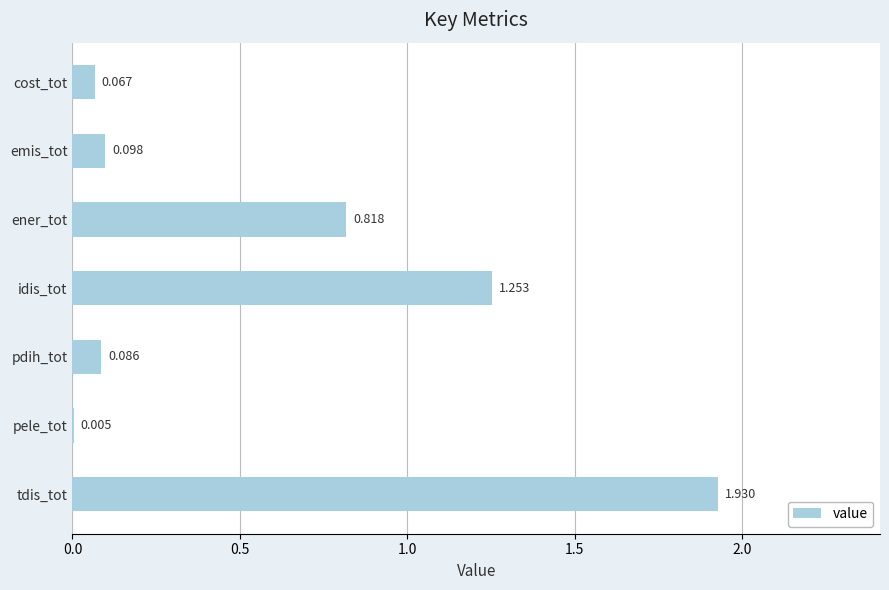

Between cost_tot and ener_tot, which is larger?

ener_tot